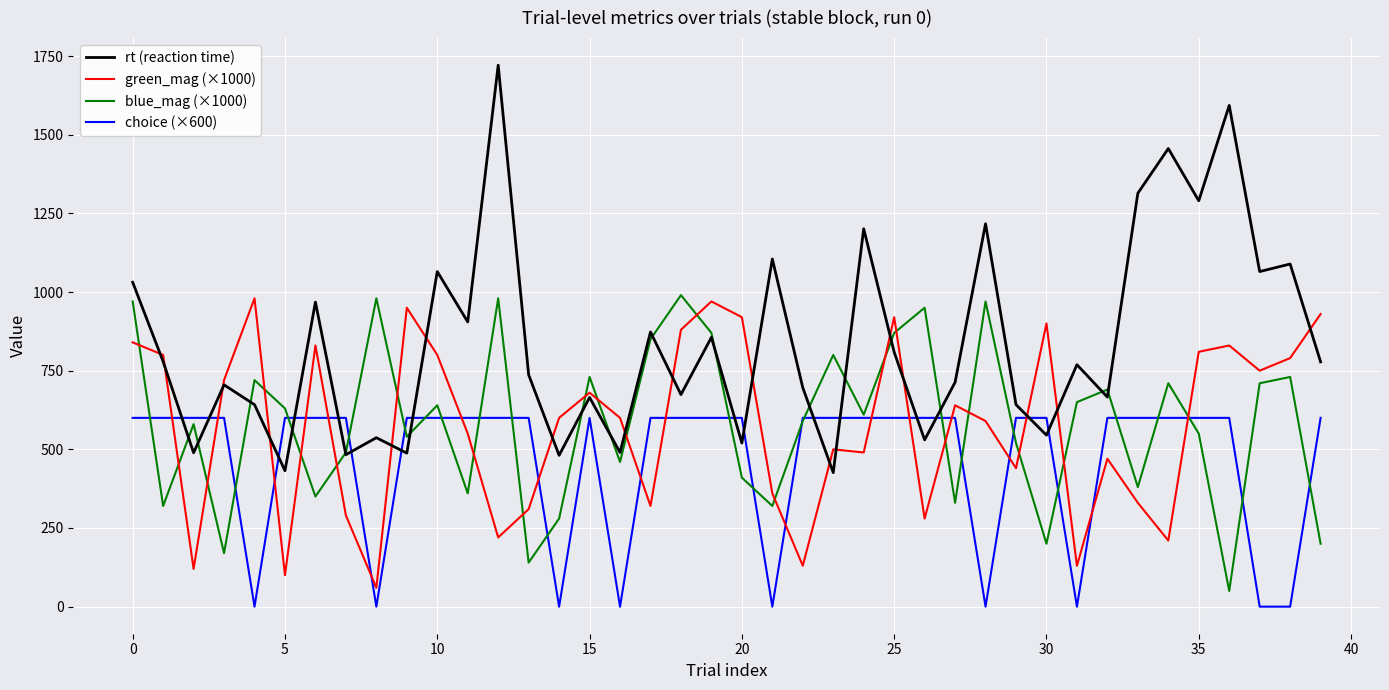

Which series has the largest range (max minus min)?

rt (reaction time)